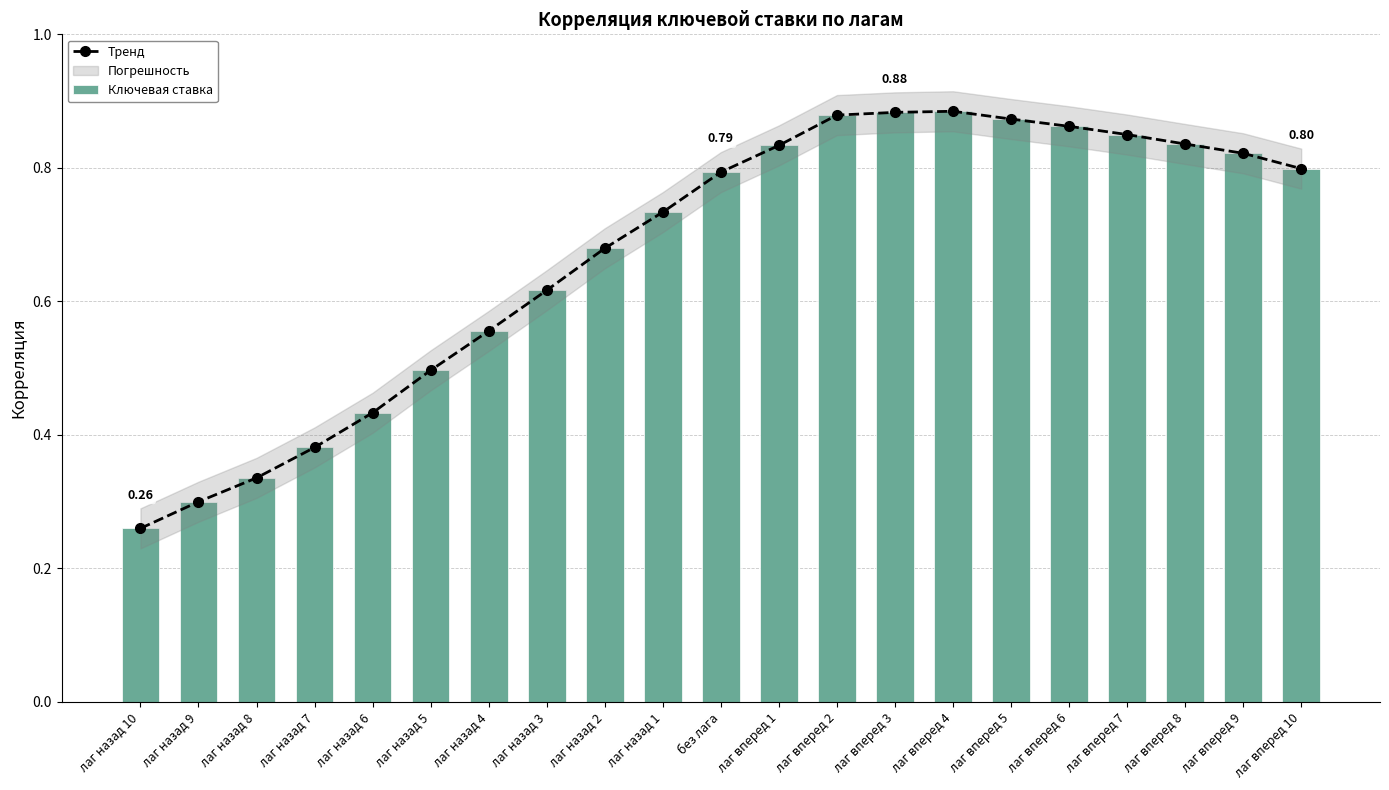

What value does the Ключевая ставка series have at лаг вперед 6?

0.9